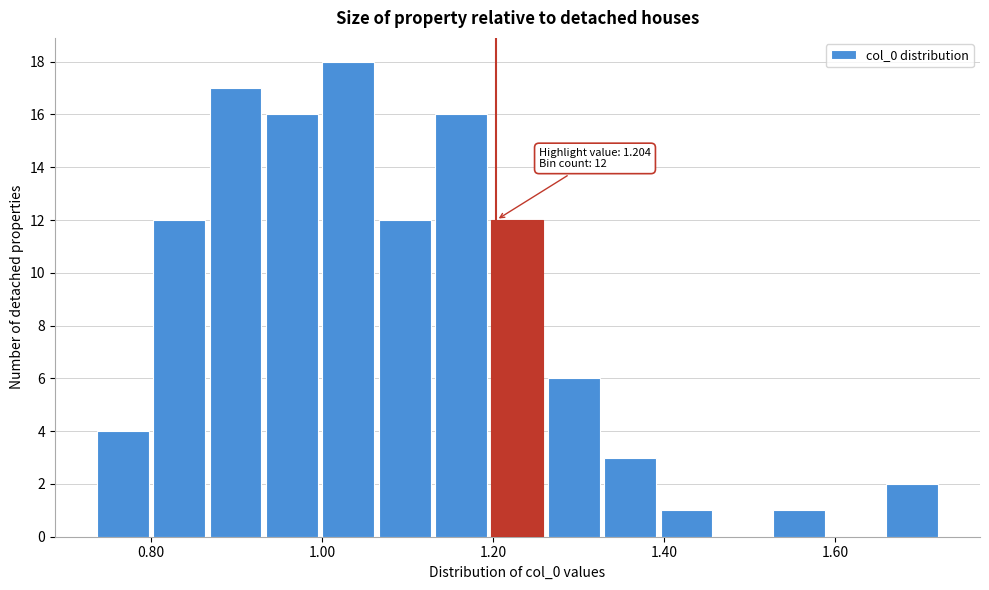

Around what value on the x-axis is the tallest bar? Give the approximate position of its centre, as read against the axis.

1.04